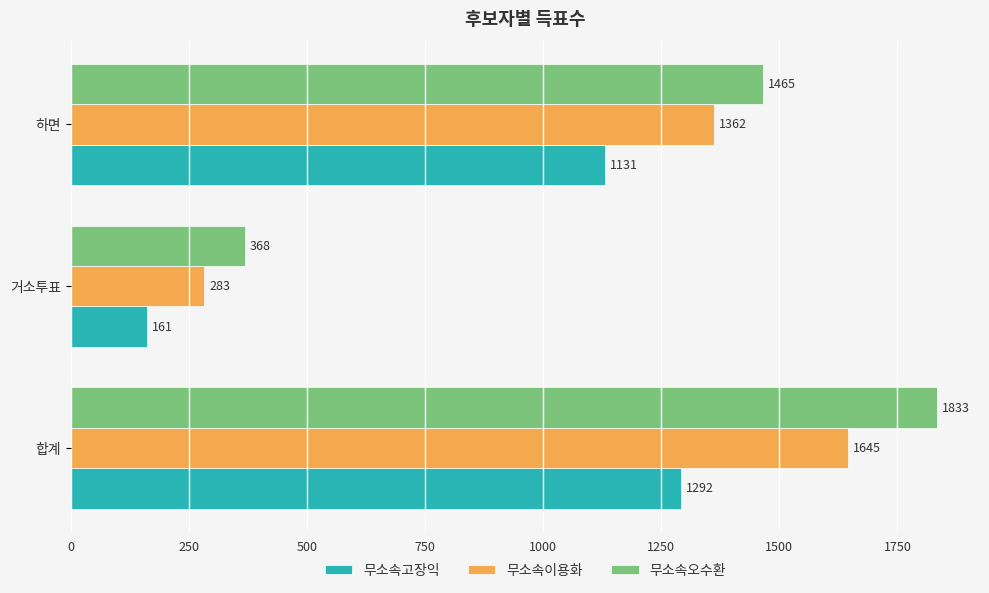

Is the value of 무소속오수환 at 하면 greater than the value of 무소속이용화 at 합계?

No